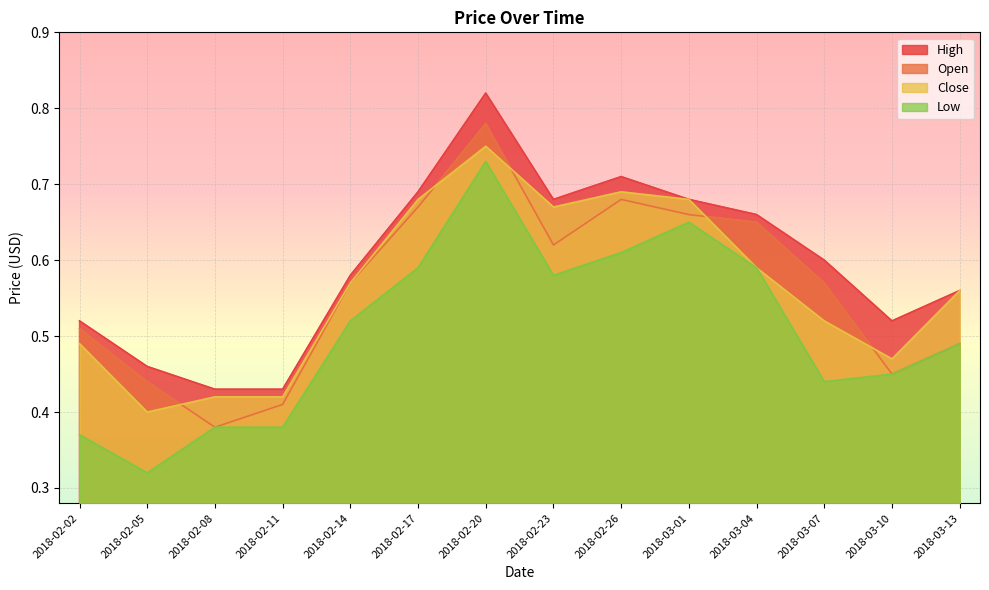

True or false: Low has more than 0 interior local peaks.

True